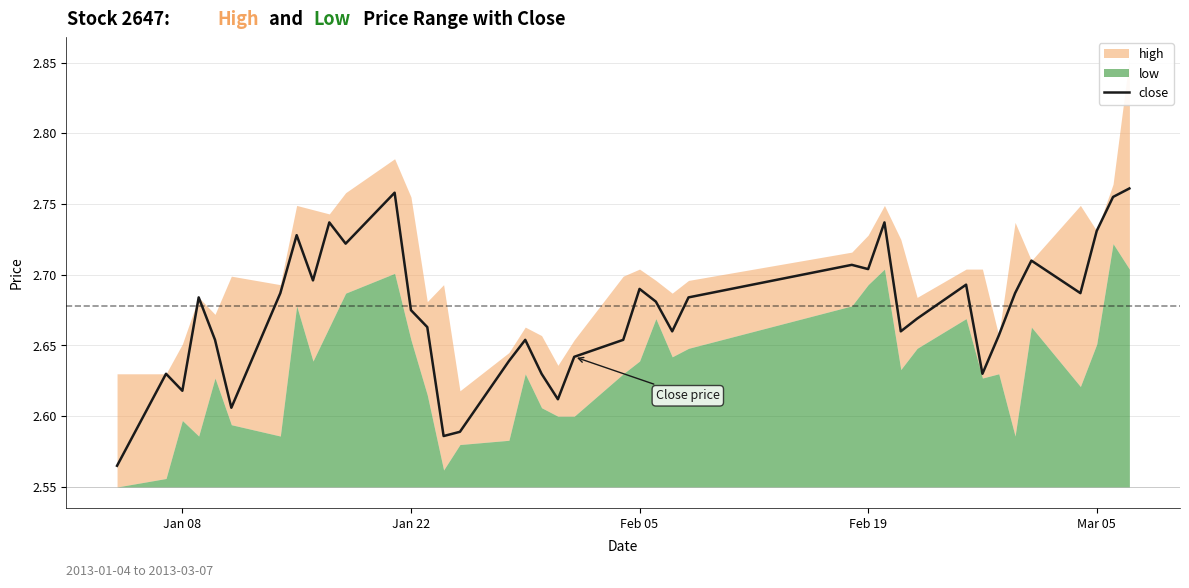

Which label corresponds to the smallest value in the chart?

Jan 08